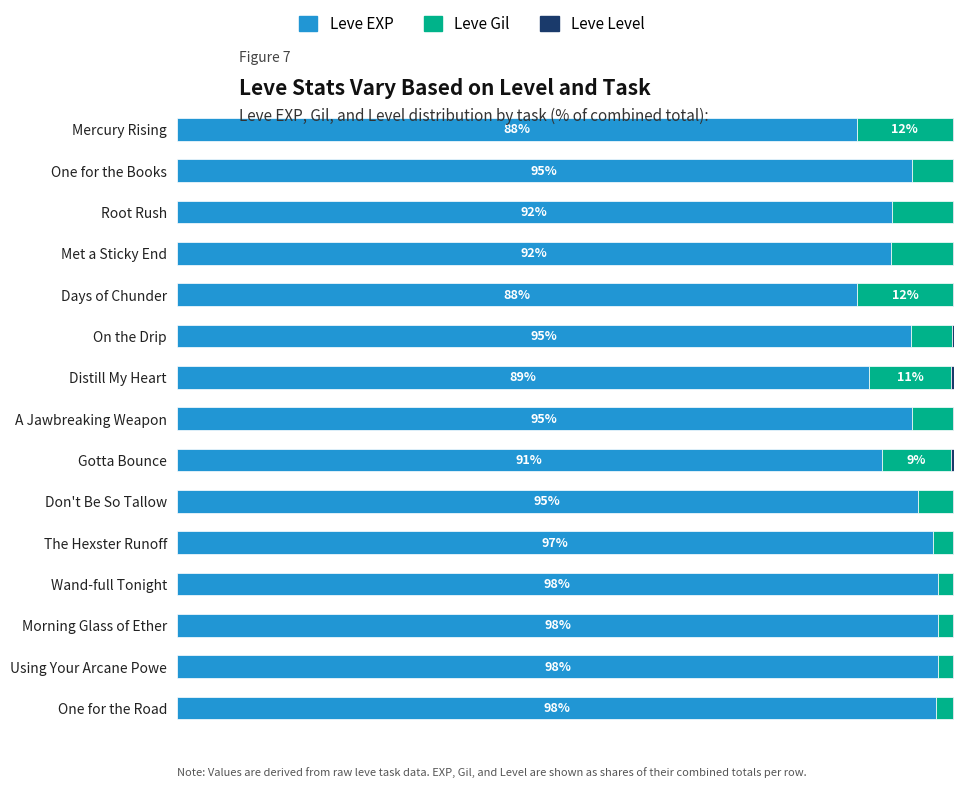

What is the difference between the maximum and second lowest values in the Leve EXP series?

10.4